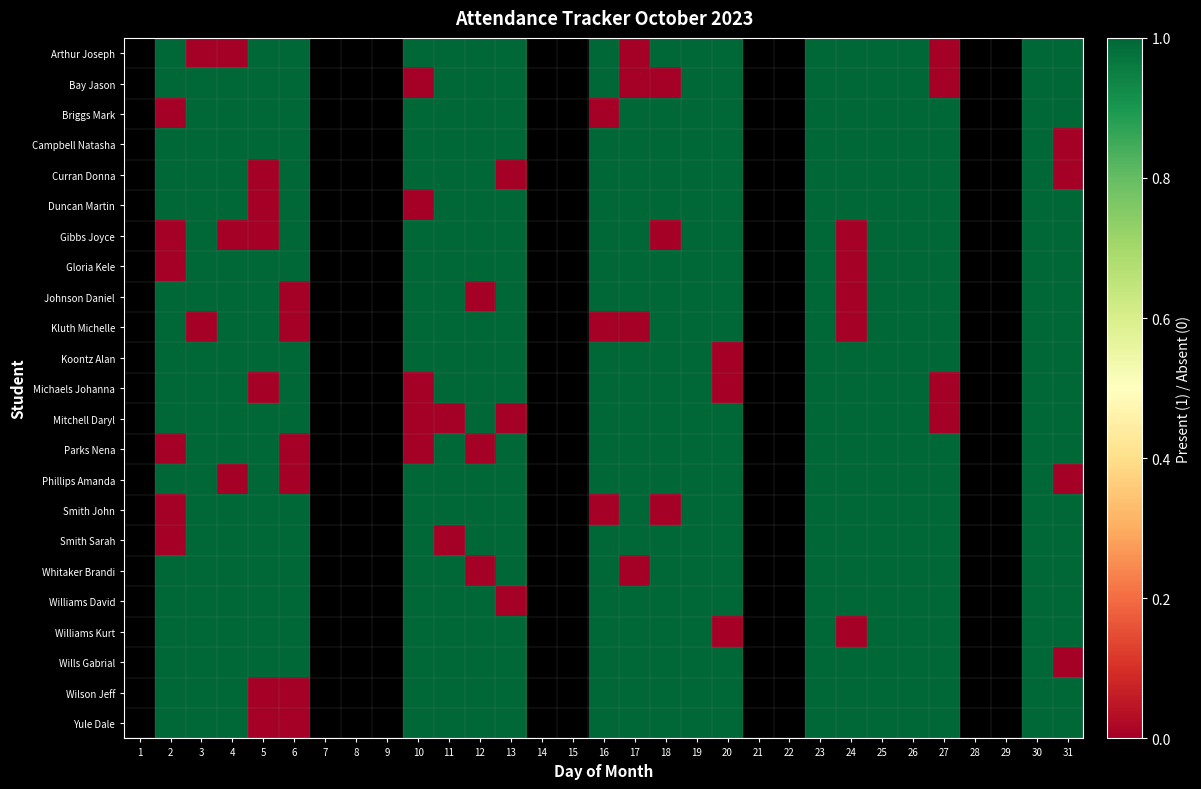

How many categories are shown in the chart?

31